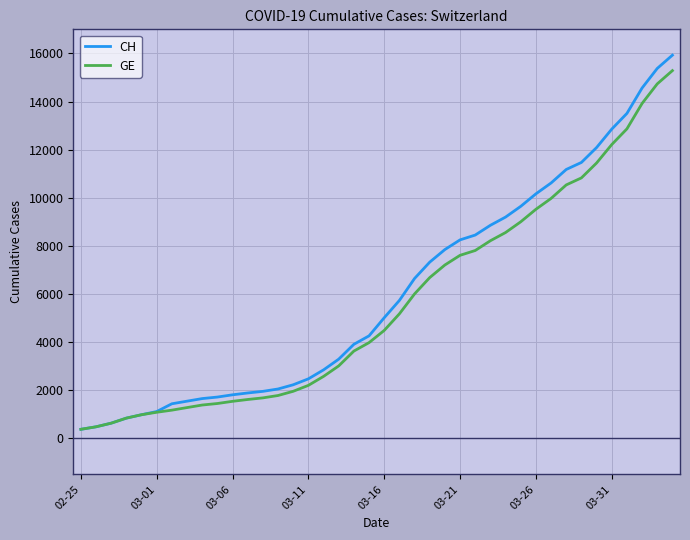

What is the minimum value shown in the chart?

375